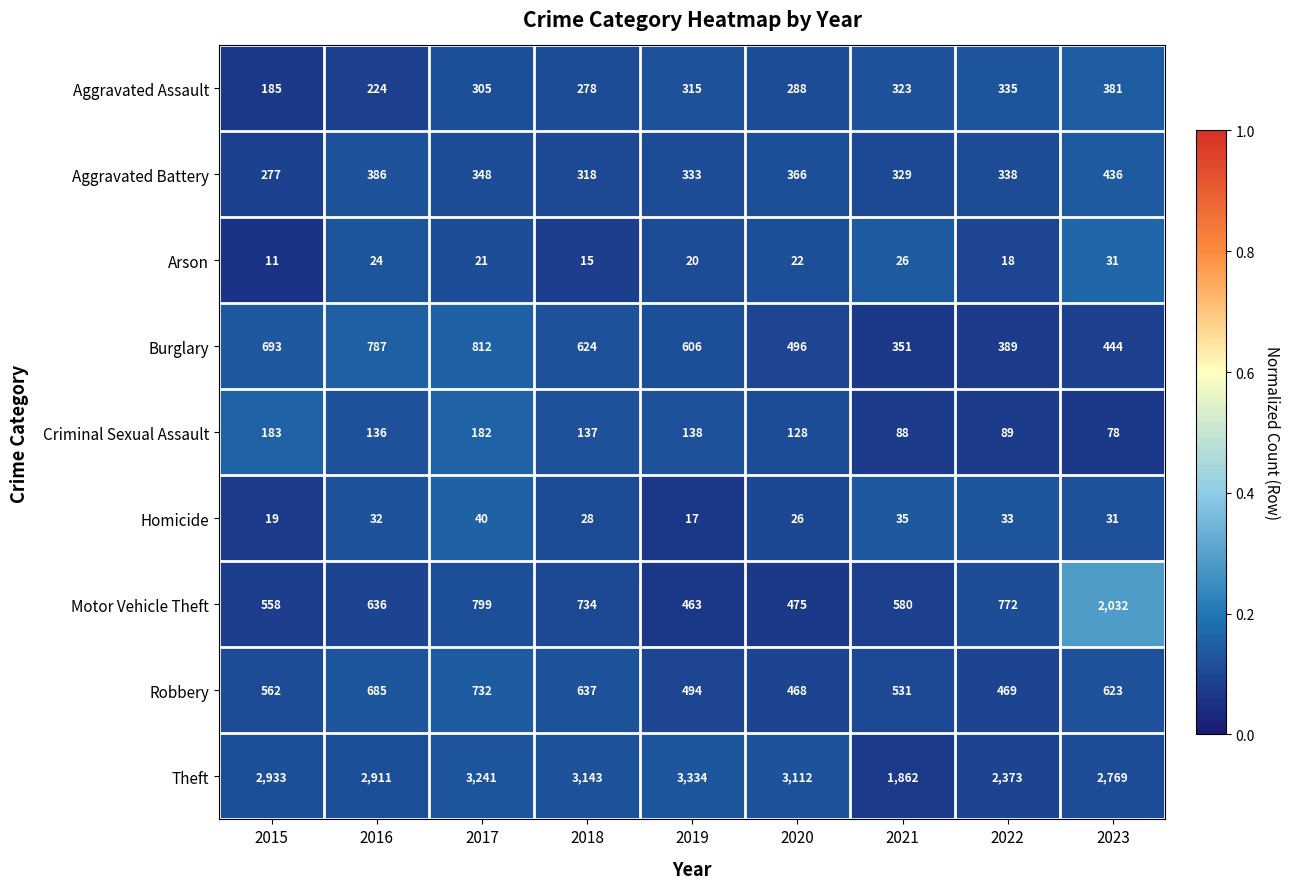

Where is Criminal Sexual Assault nearest to the value 130?

2020